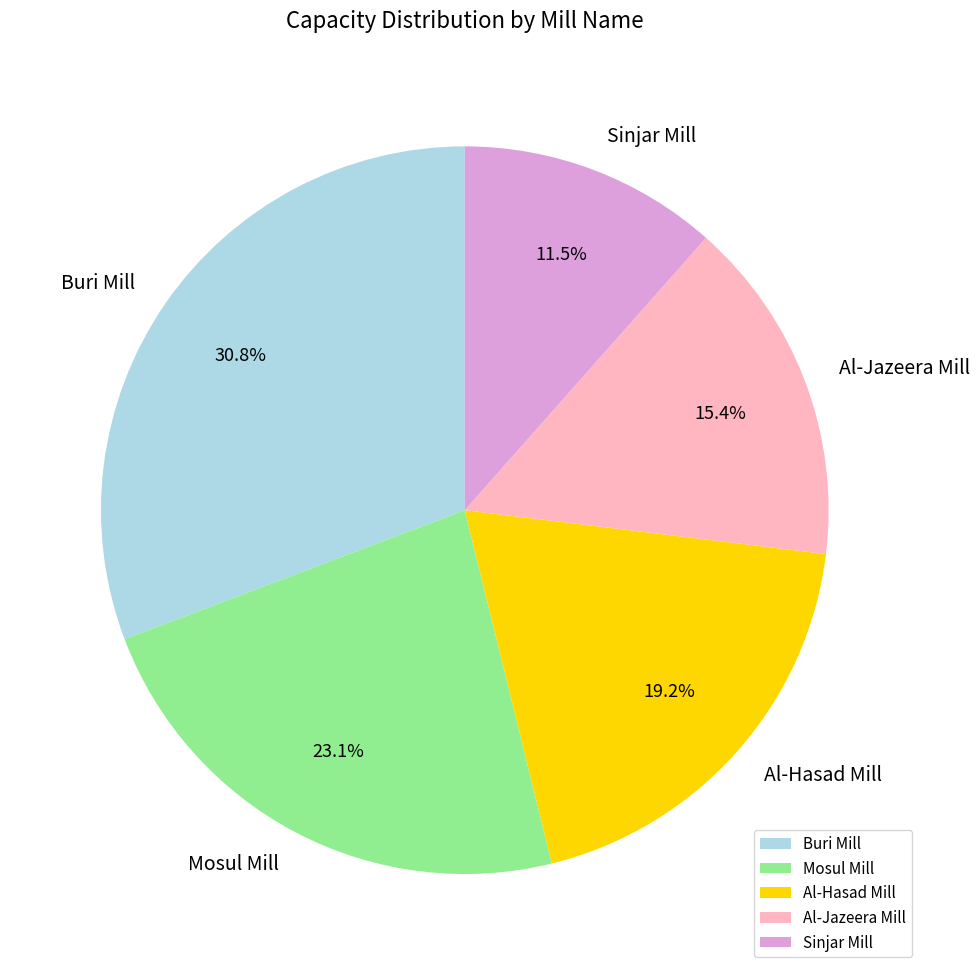

Rank the categories by value from highest to lowest.

Buri Mill, Mosul Mill, Al-Hasad Mill, Al-Jazeera Mill, Sinjar Mill